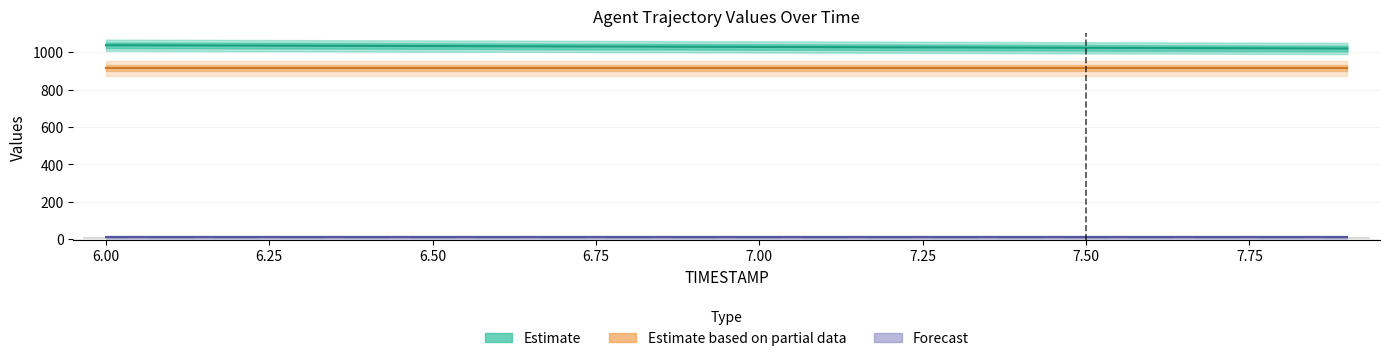

What is the smallest value displayed?

10.0